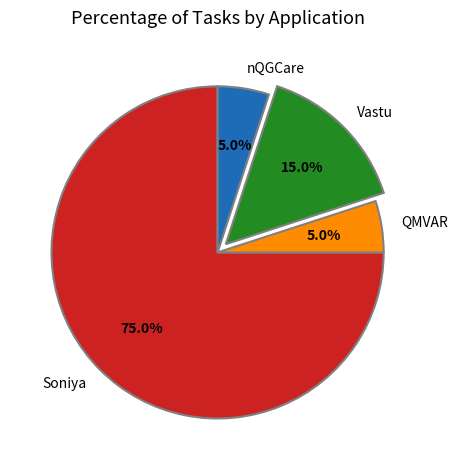

Does Soniya represent more than half of the total?

Yes